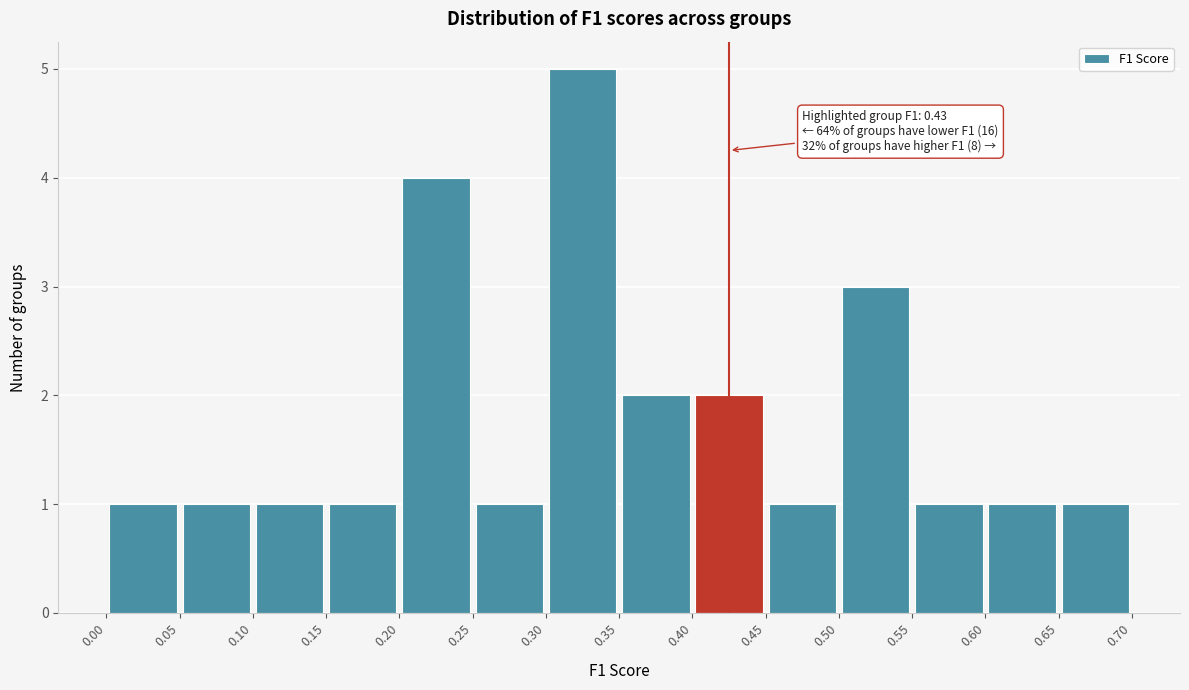

Over which range of the x-axis is the bar tallest?

0.30 to 0.35